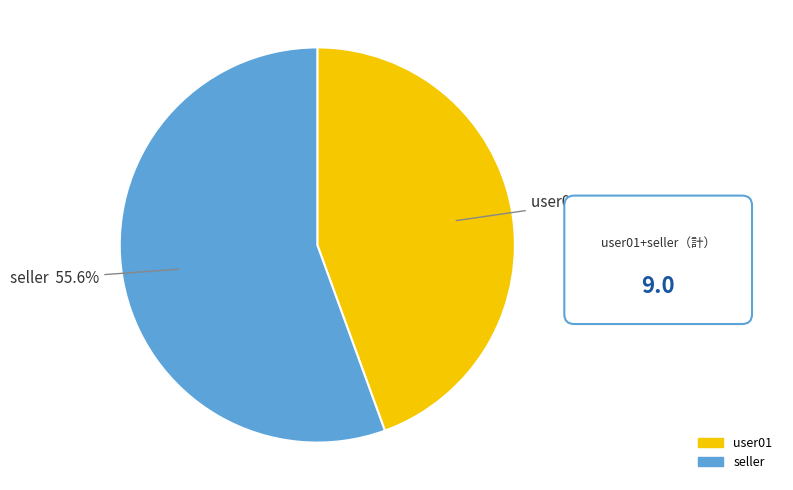

Is it true that seller is 56% of the pie?

True